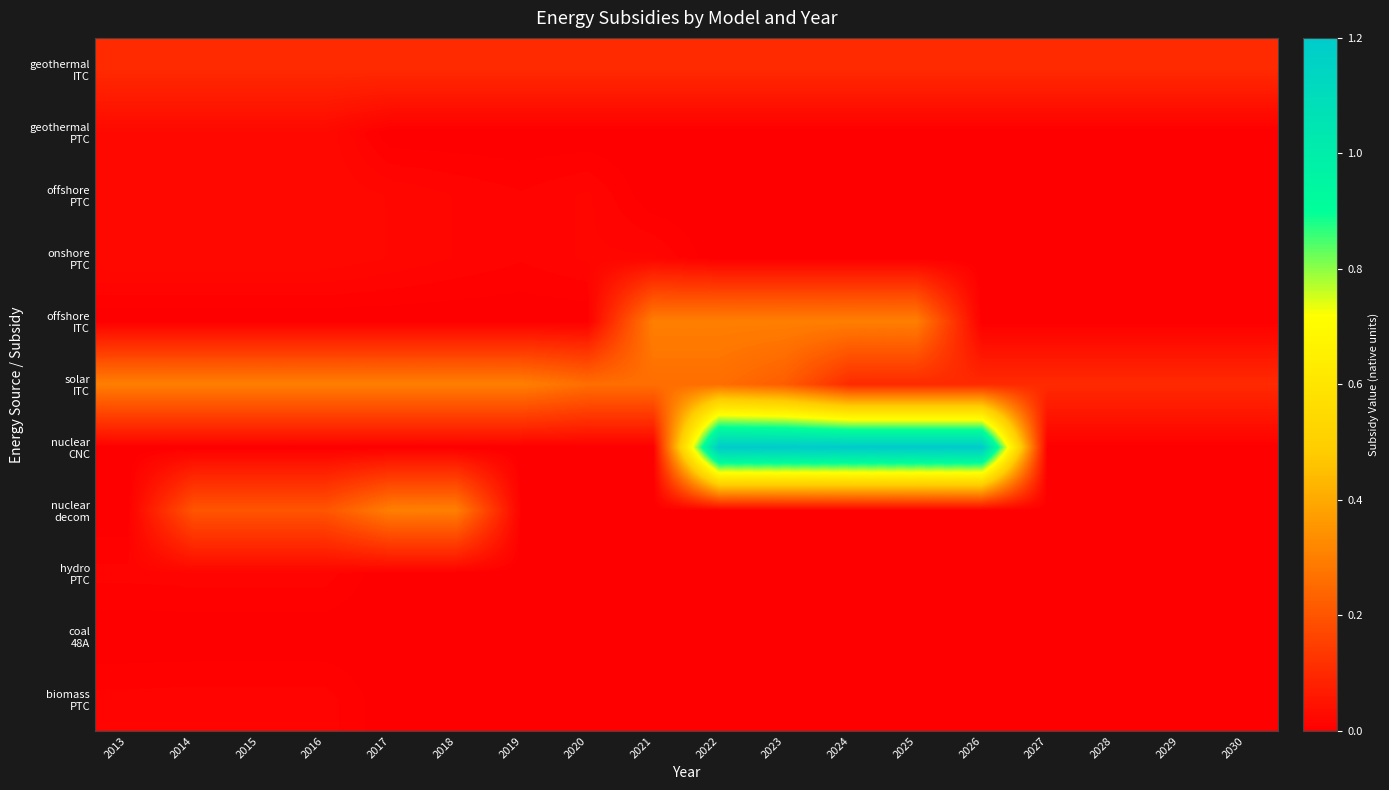

What is the total value across all series at 2013?

0.5